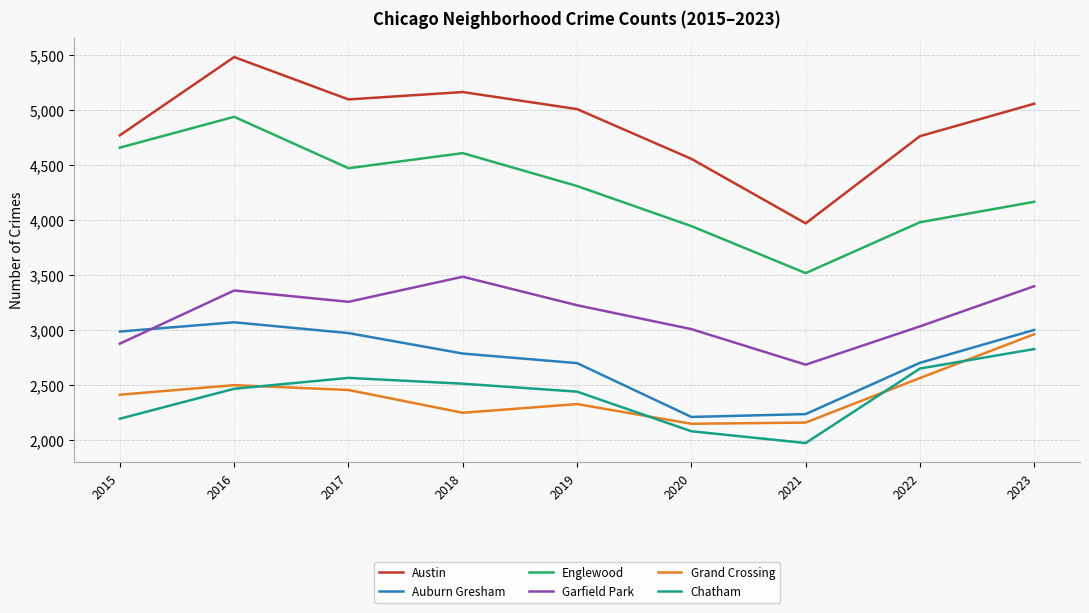

True or false: Auburn Gresham and Austin intersect in this chart.

False